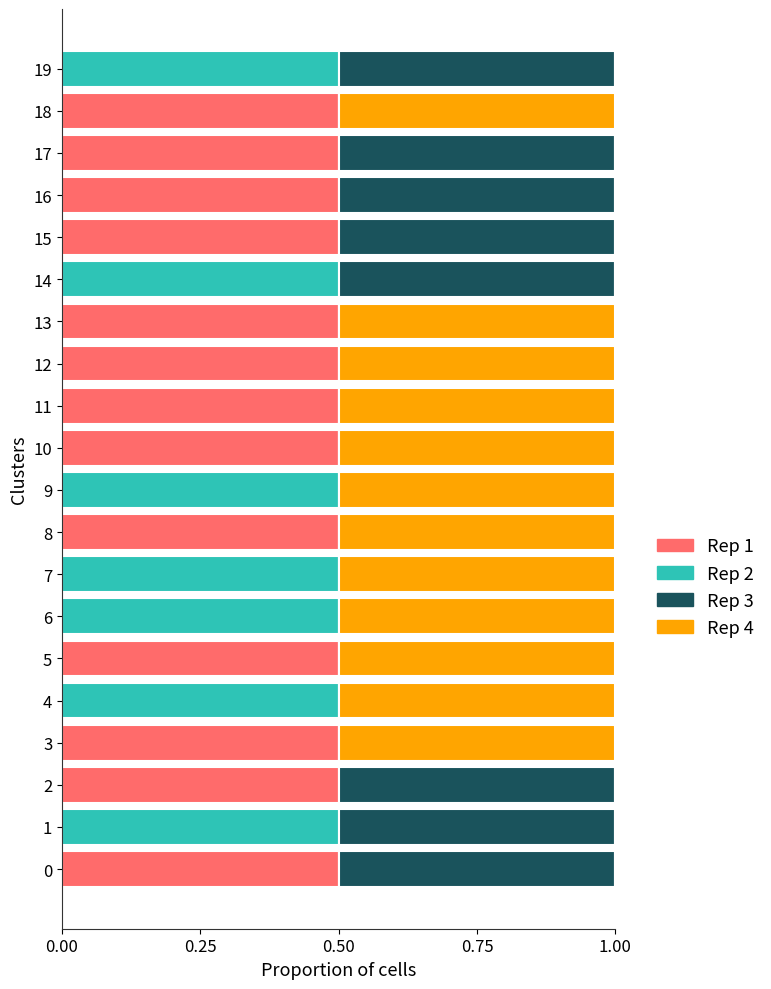

What is the total value across all series at 10?

1.0